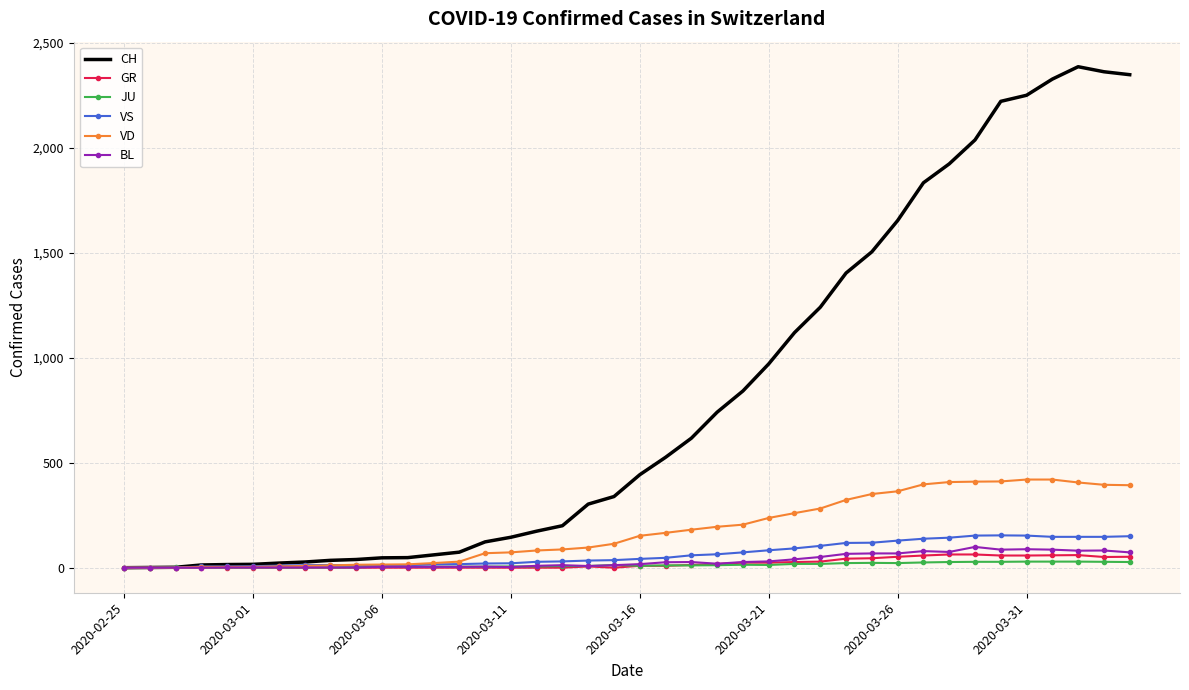

What is the difference between the maximum and minimum values in the CH series?

2387